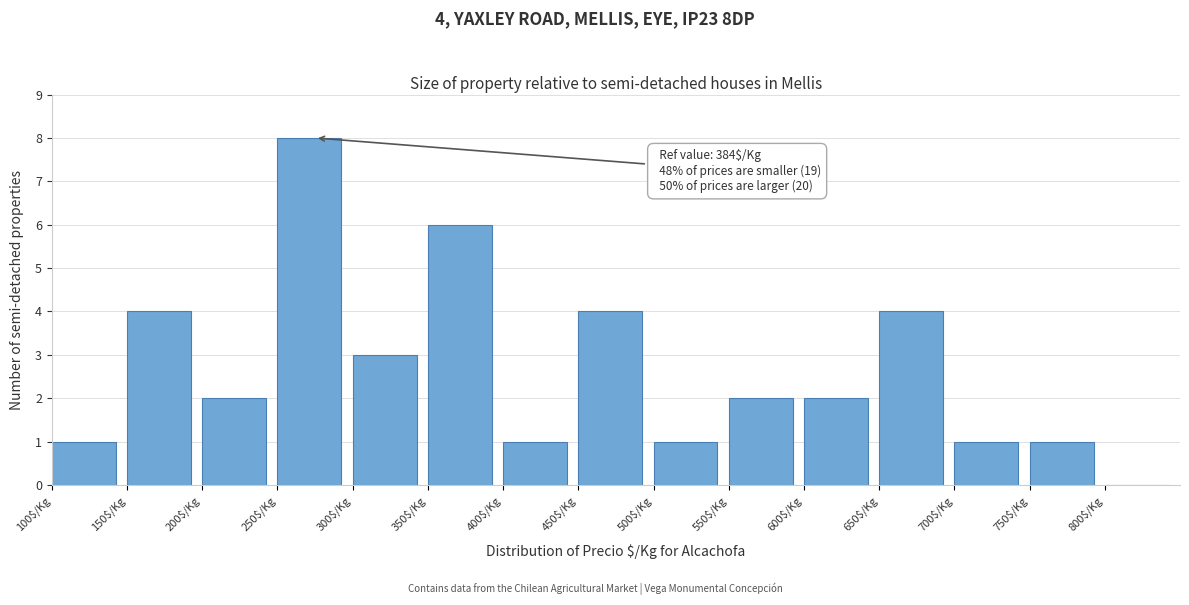

Which range on the x-axis has the tallest bar?

250 to 300